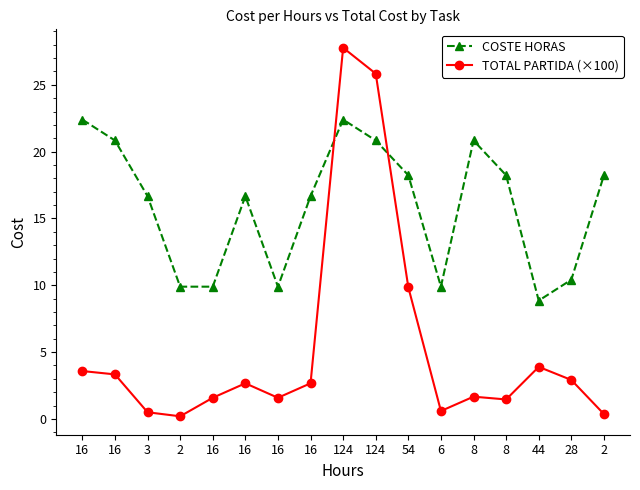

True or false: TOTAL PARTIDA (×100) has more than 2 interior local peaks.

True